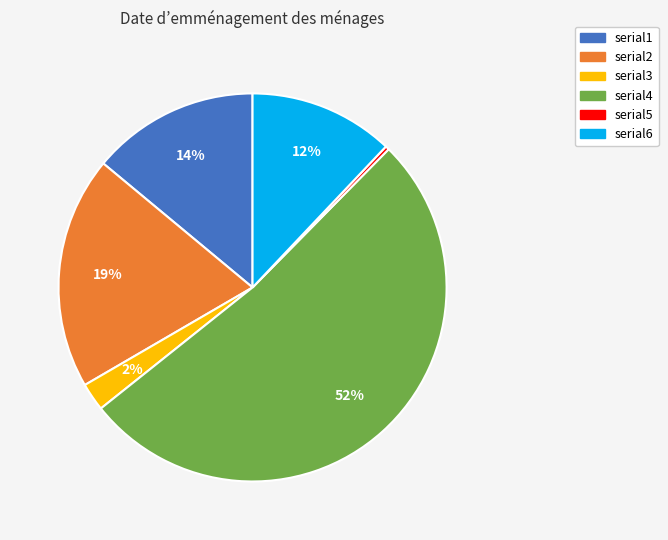

Between serial1 and serial5, which is larger?

serial1